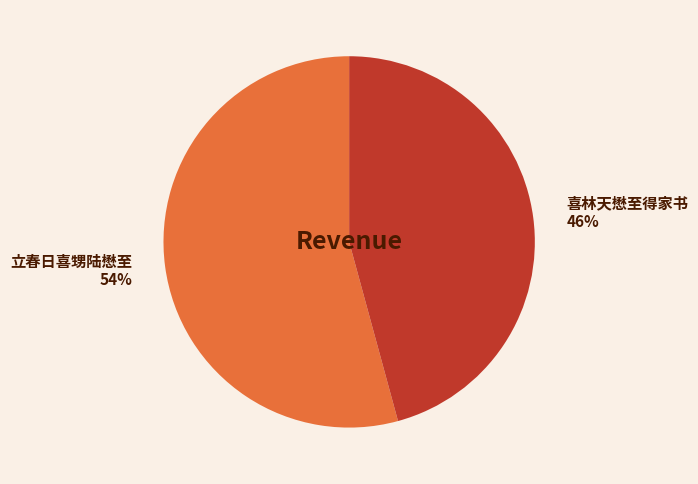

To the nearest percent, what percentage of the pie is 立春日喜甥陆懋至?

54%